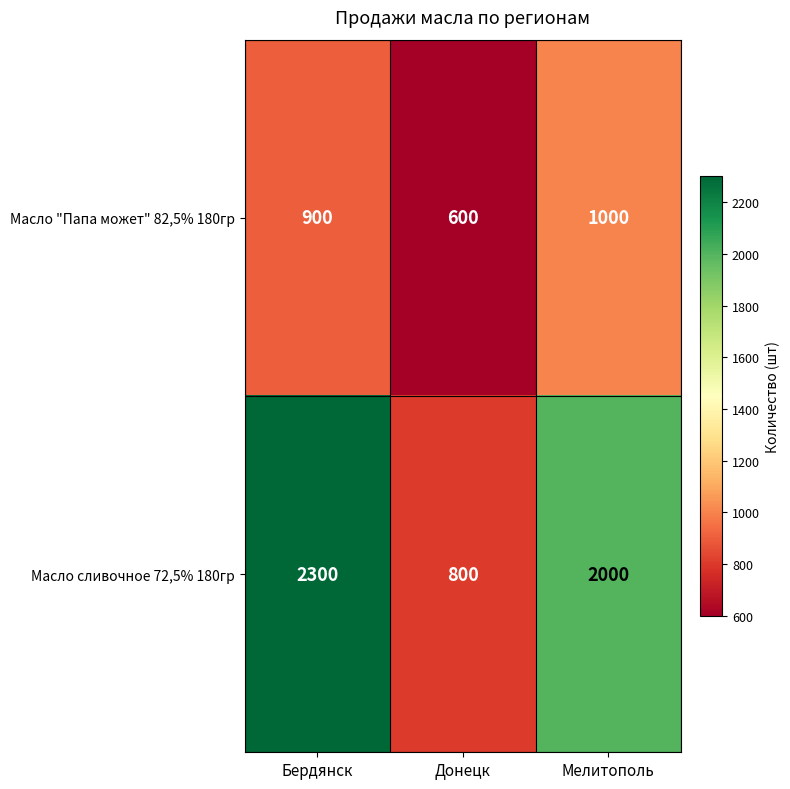

List the series in order of their overall mean, lowest first.

Масло "Папа может" 82,5% 180гр, Масло сливочное 72,5% 180гр